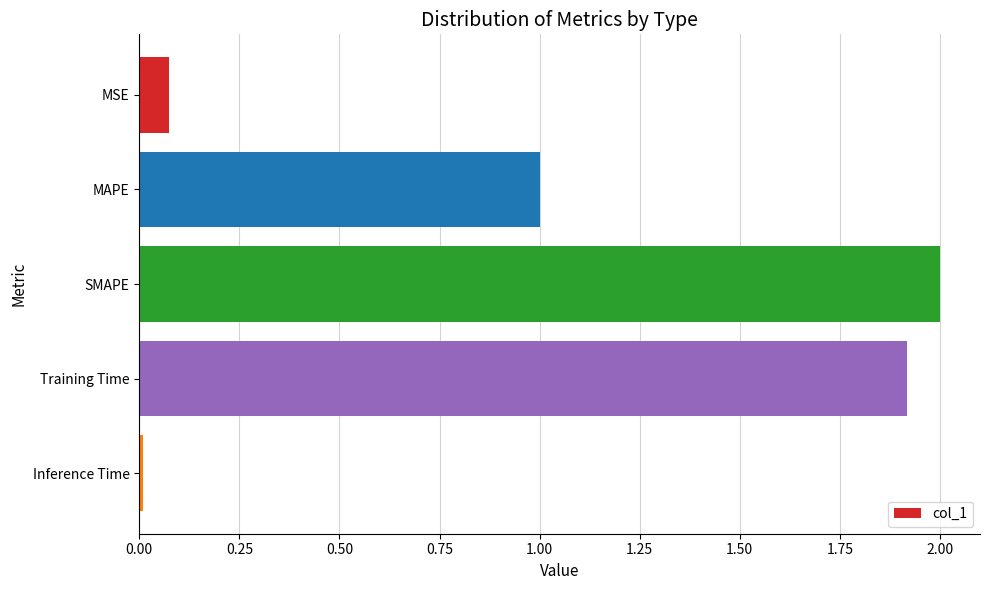

Which label corresponds to the largest value in the chart?

SMAPE